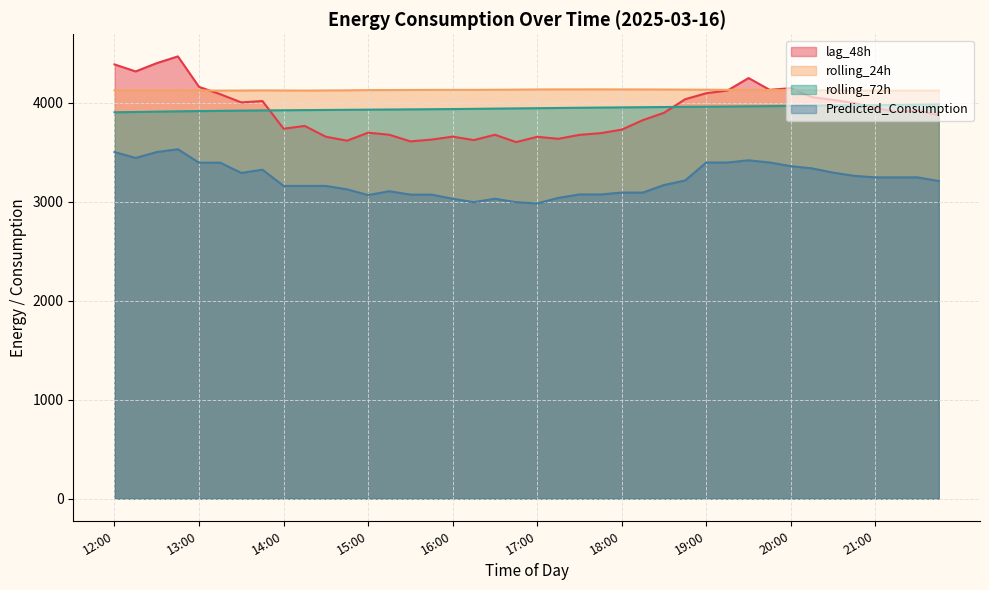

How many lines are shown in the chart?

4